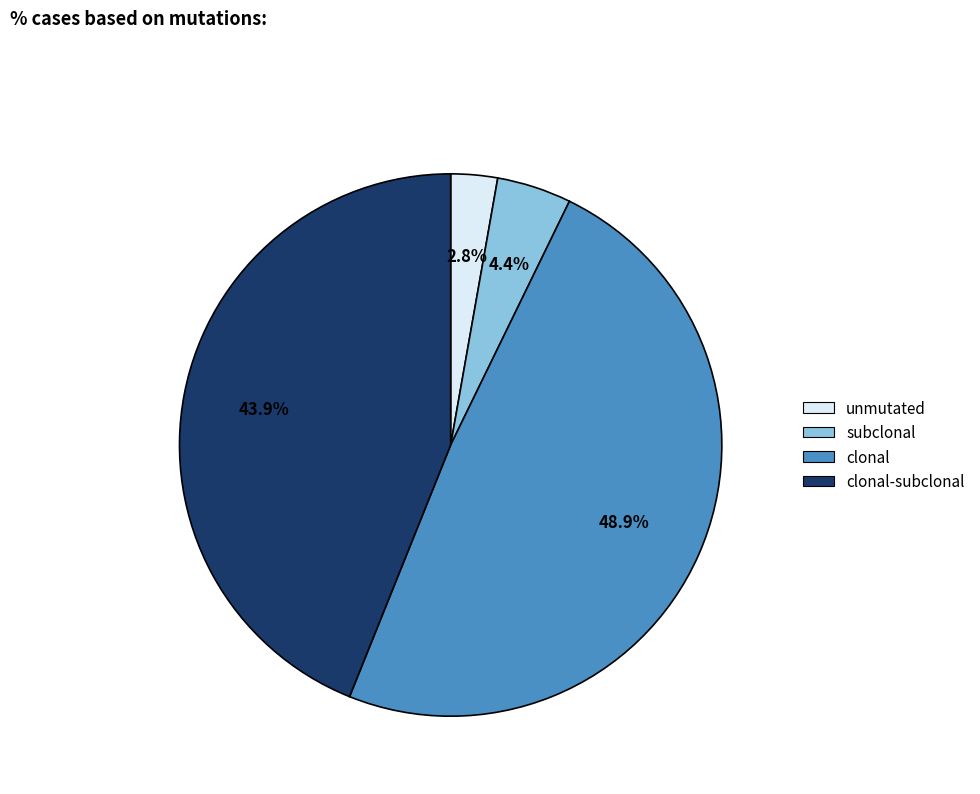

Between clonal and subclonal, which is larger?

clonal